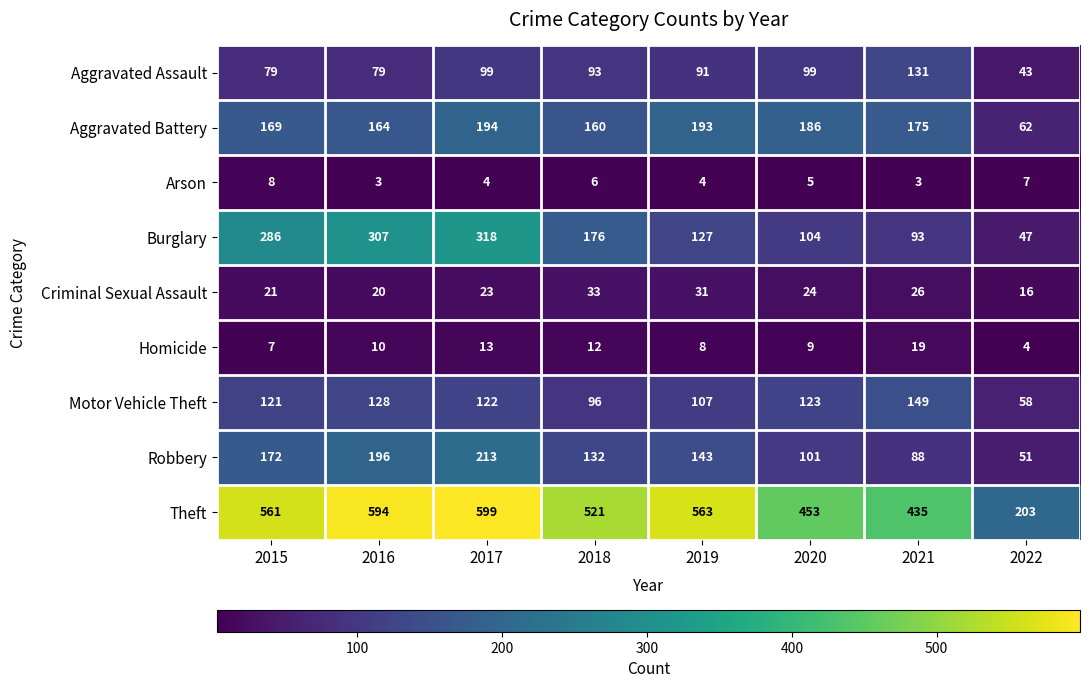

The Arson series shows 10 at 2018. True or false?

False